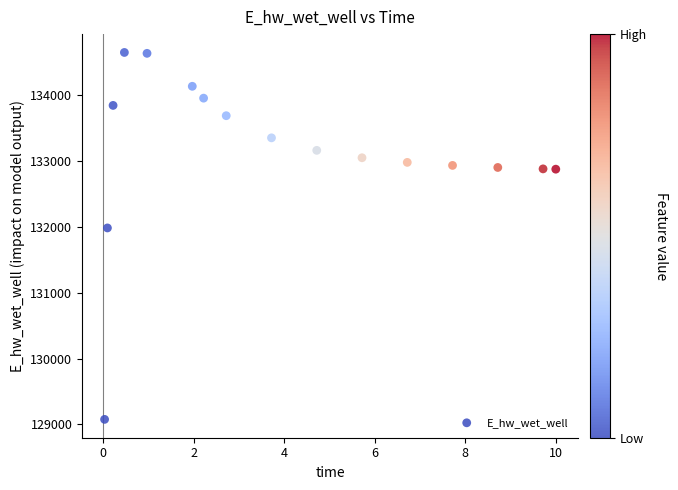

What Y value in the scatter plot is closest to 131861?

131982.6